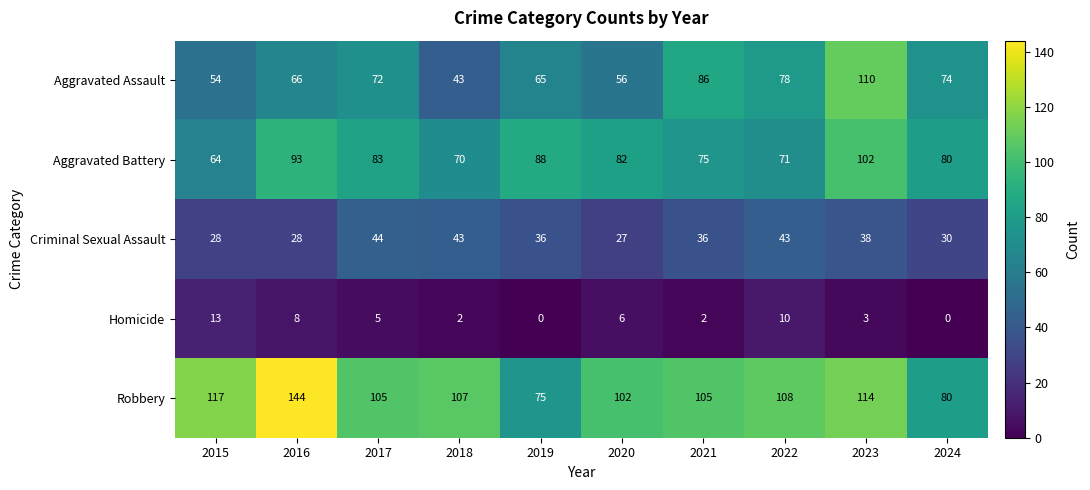

How many positive values does the Homicide series have?

8